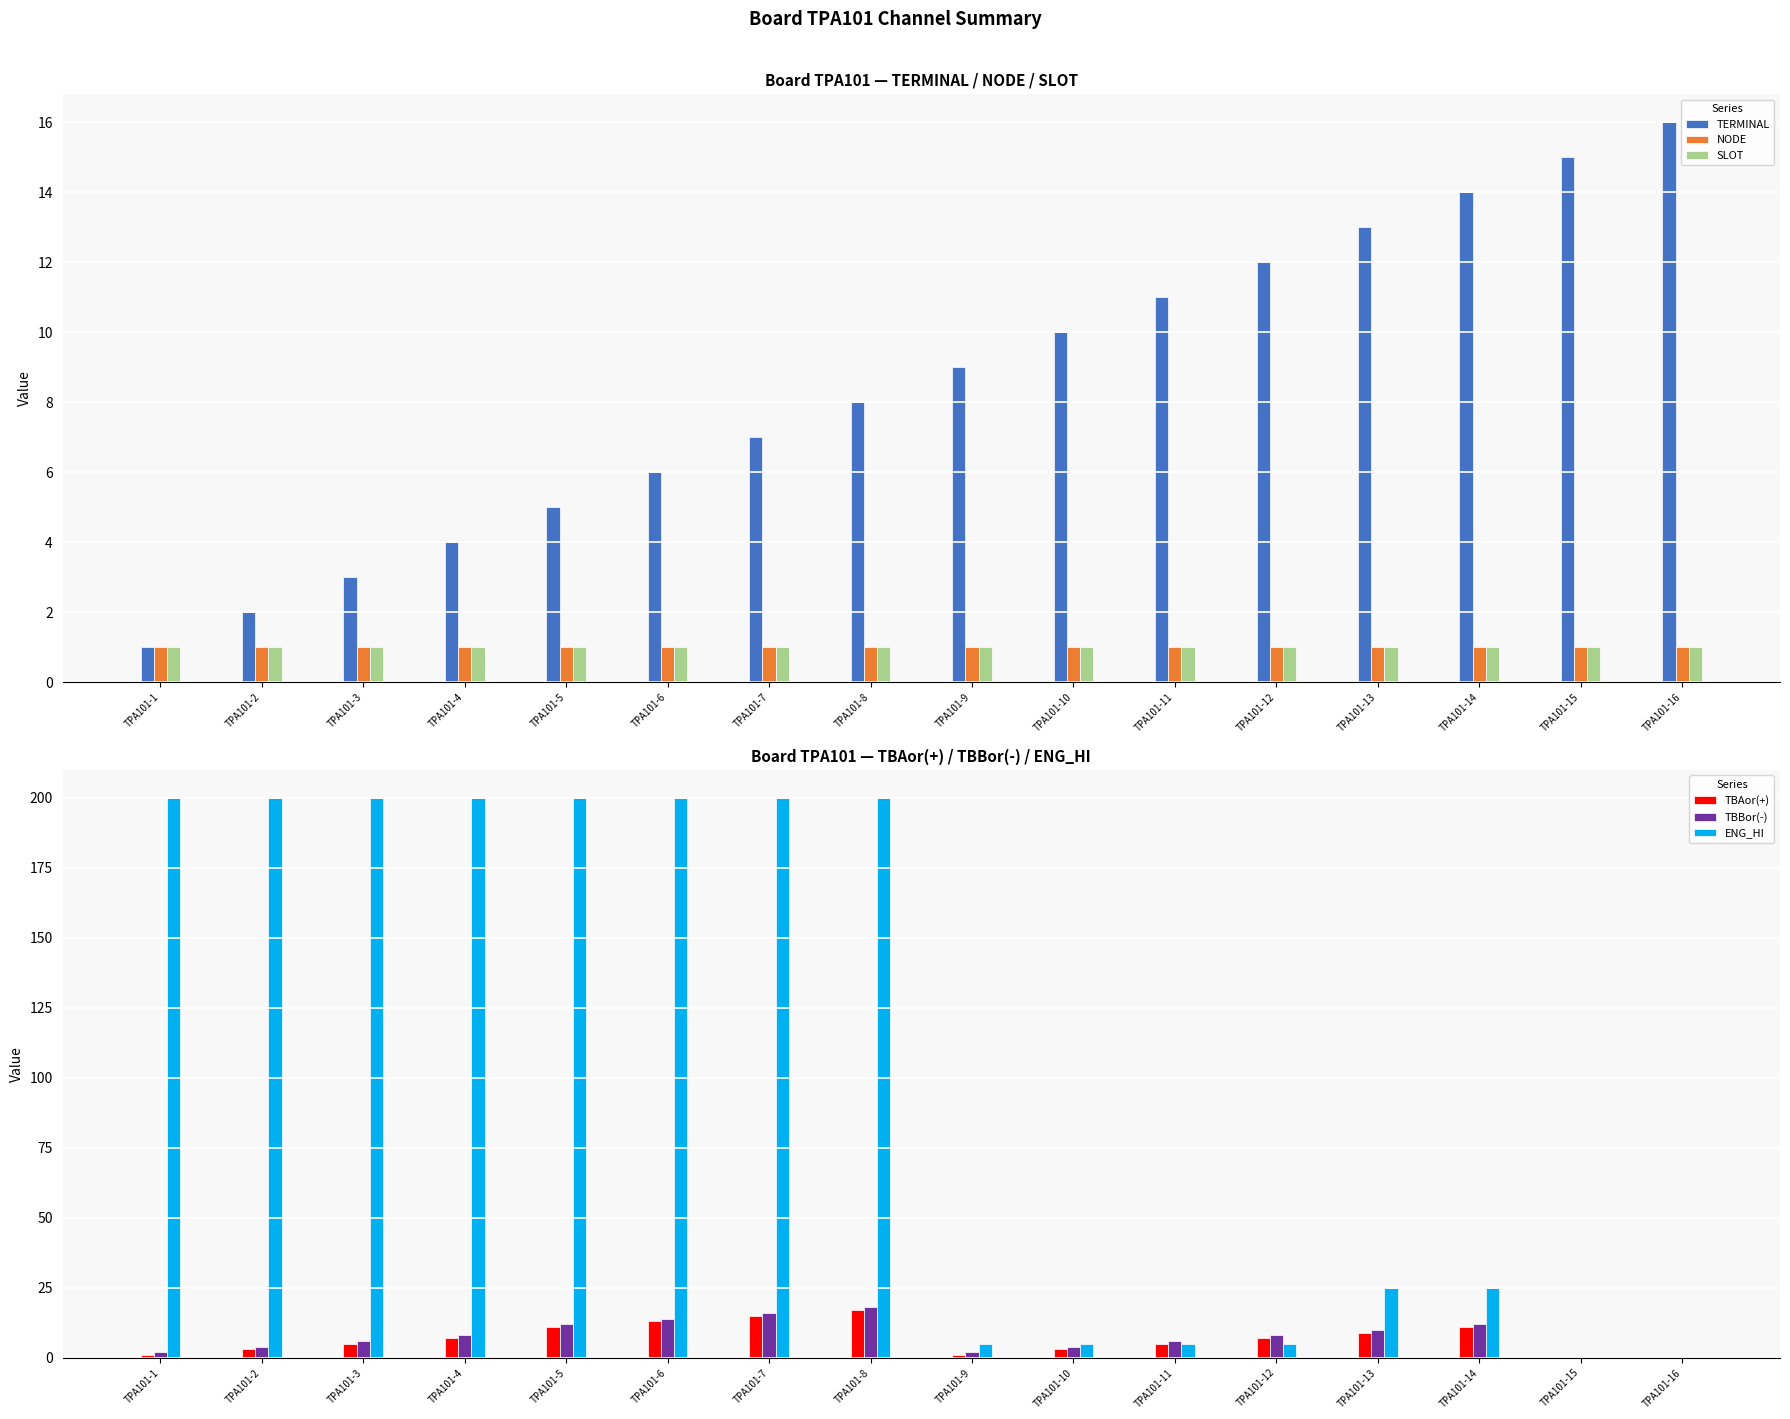

What is the difference between the highest and lowest values at TPA101-13?

24